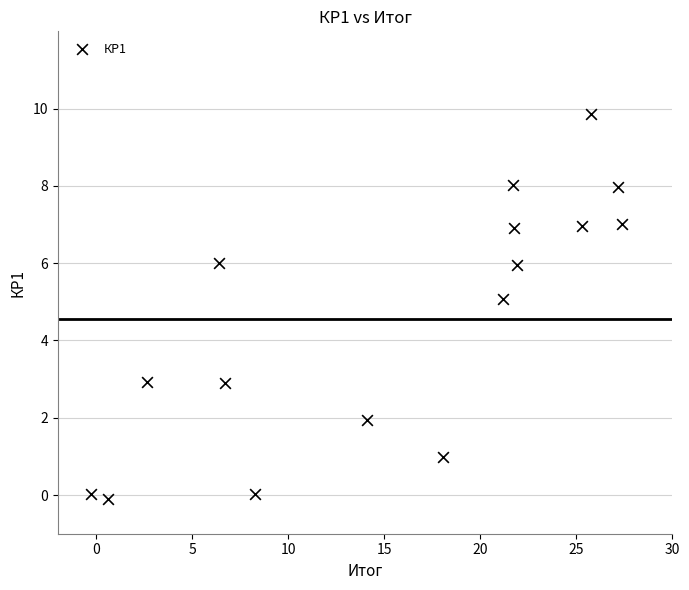

What is the range of X values (max minus min)?

27.6